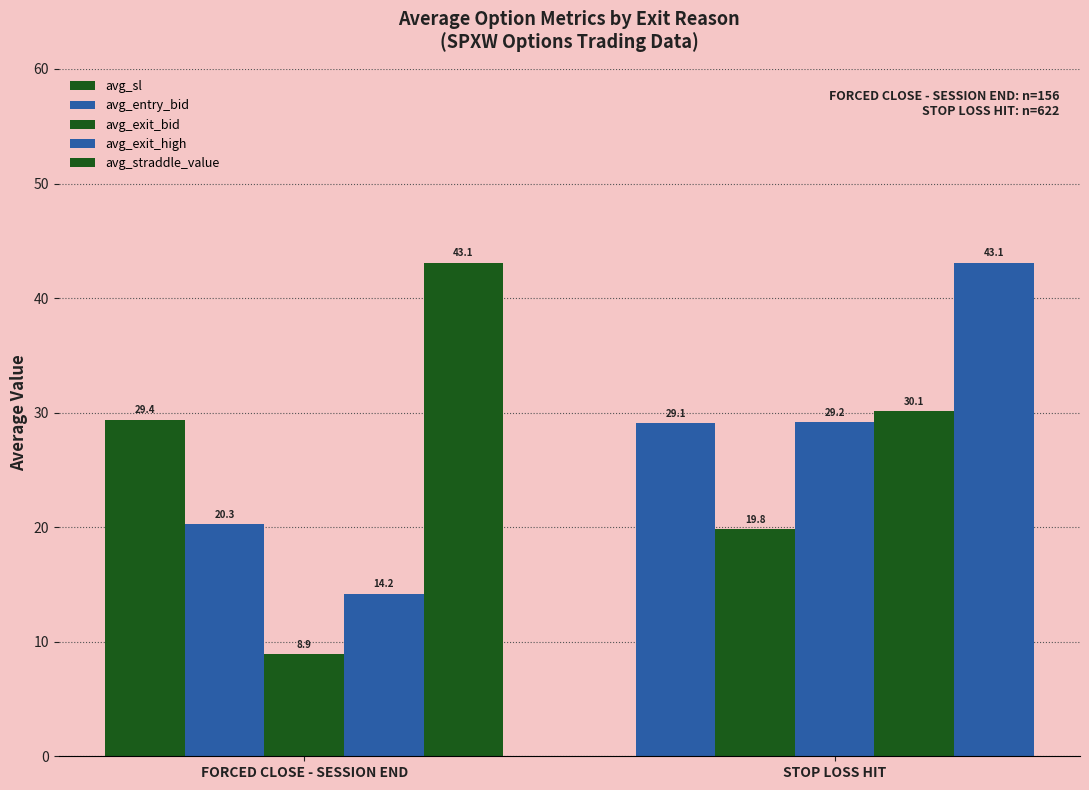

How many groups of bars are there?

2